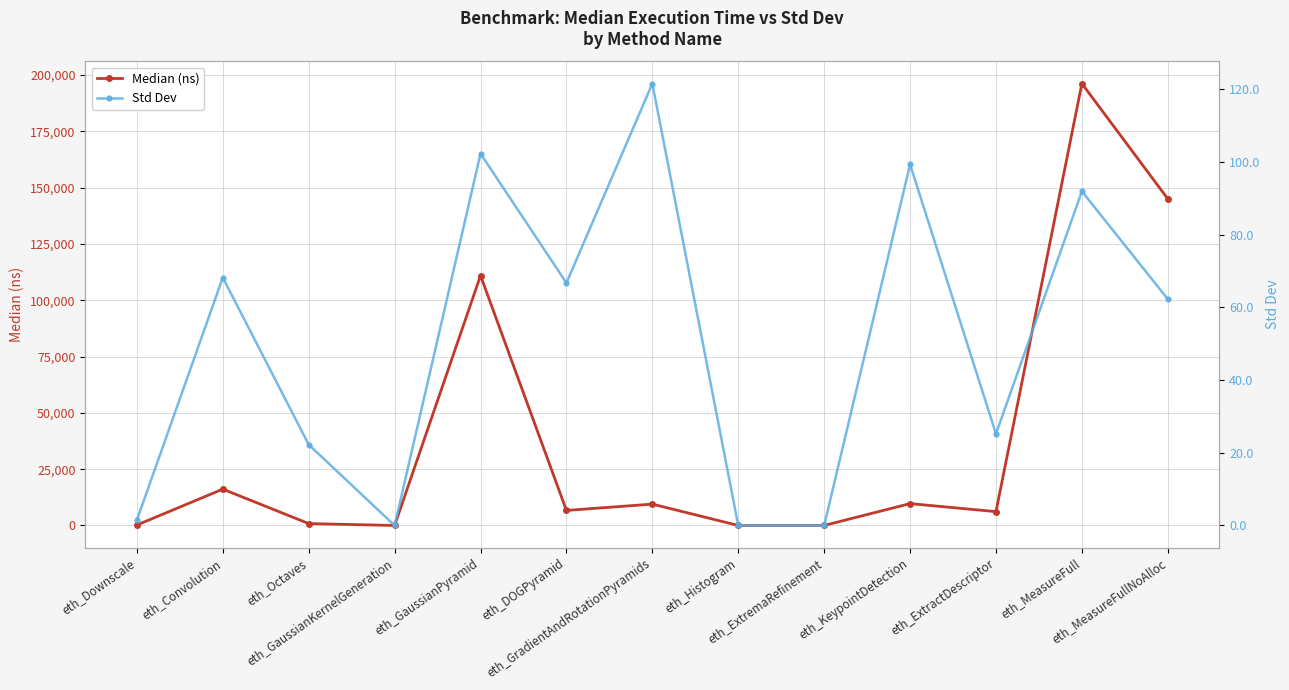

Between eth_MeasureFull and eth_MeasureFullNoAlloc, which series saw the biggest shift?

Median (ns)